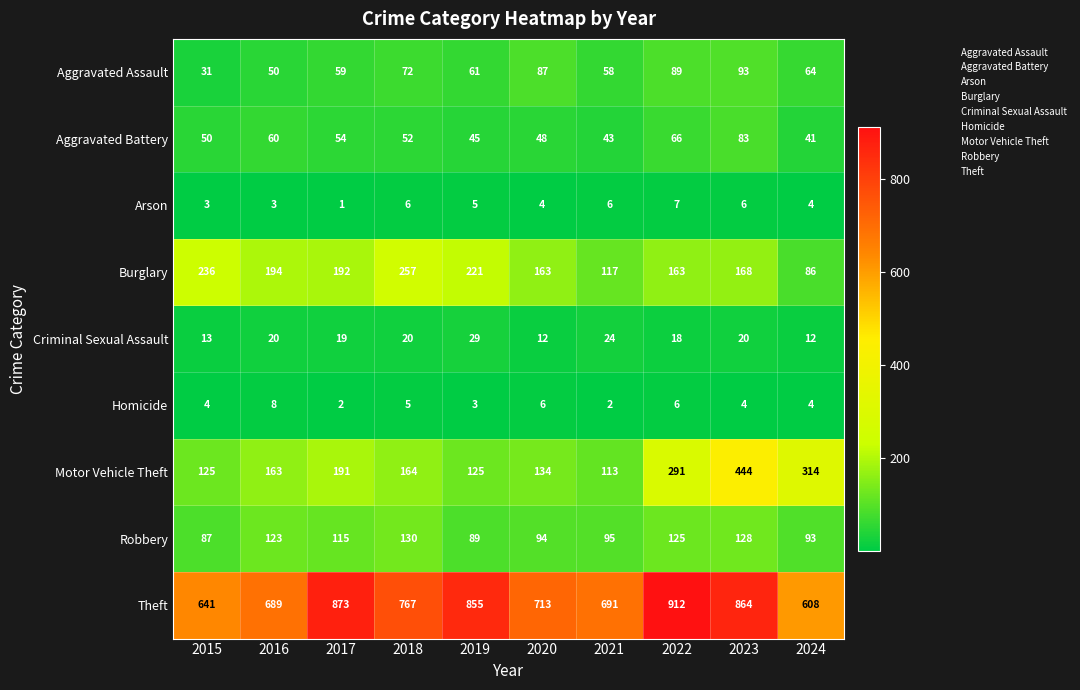

At which category does the chart reach its minimum across all series?

2017